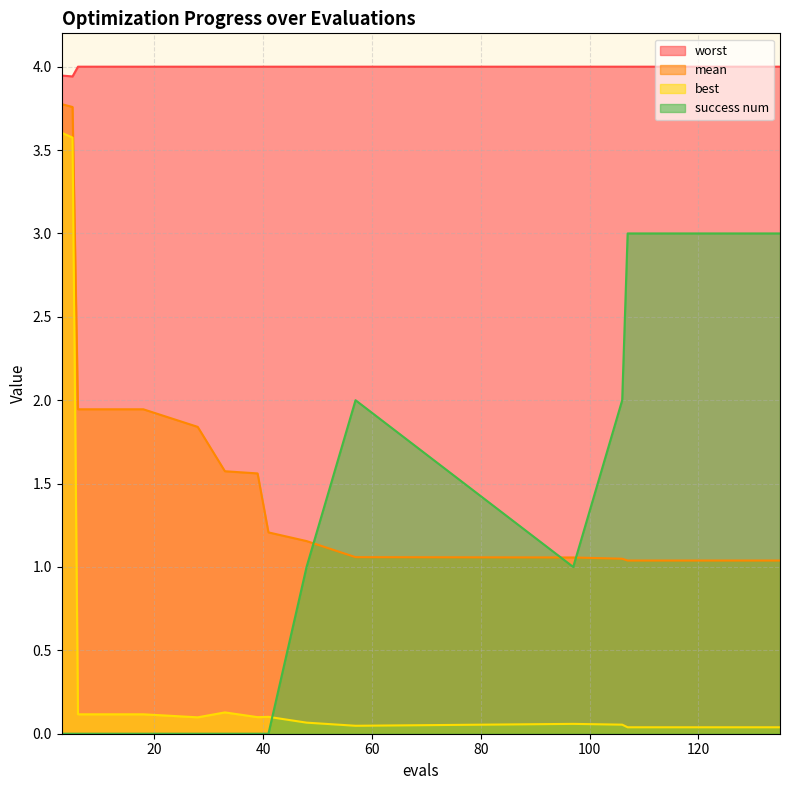

Count the number of categories in the chart.

15